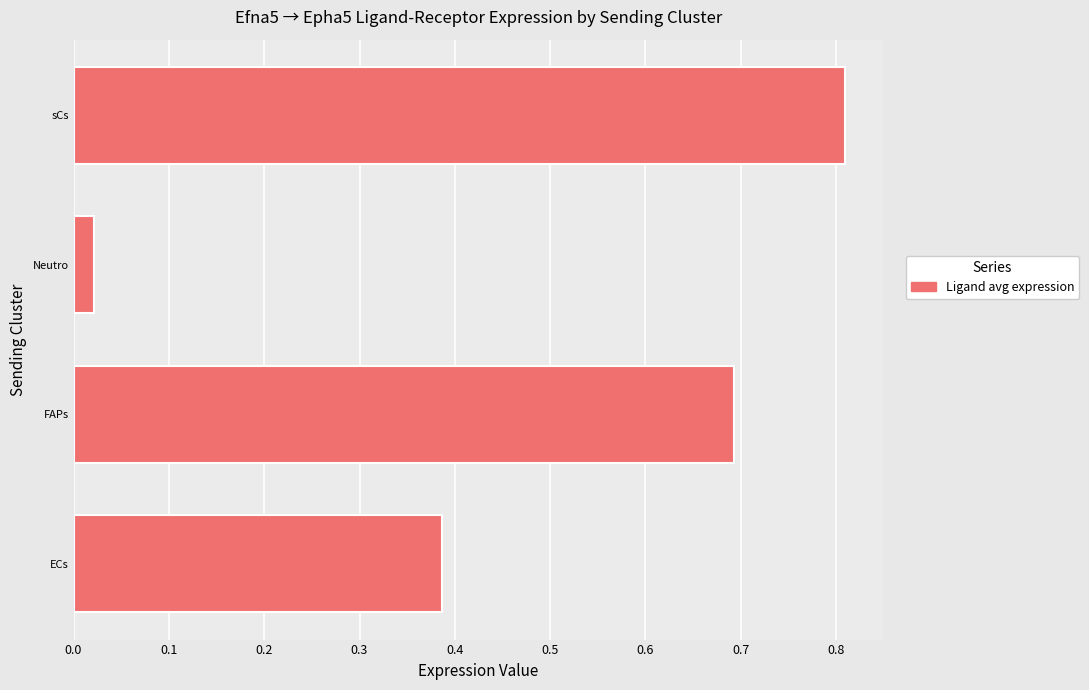

How many bars are there in total?

4